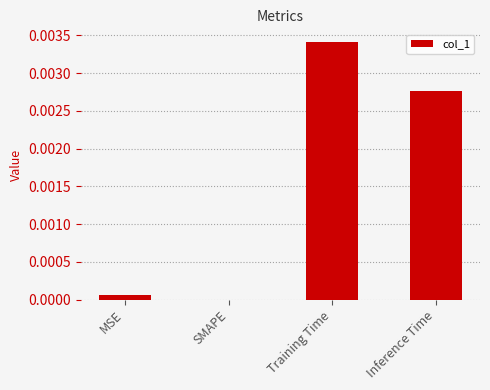

At which category does the chart reach its peak across all series?

Training Time